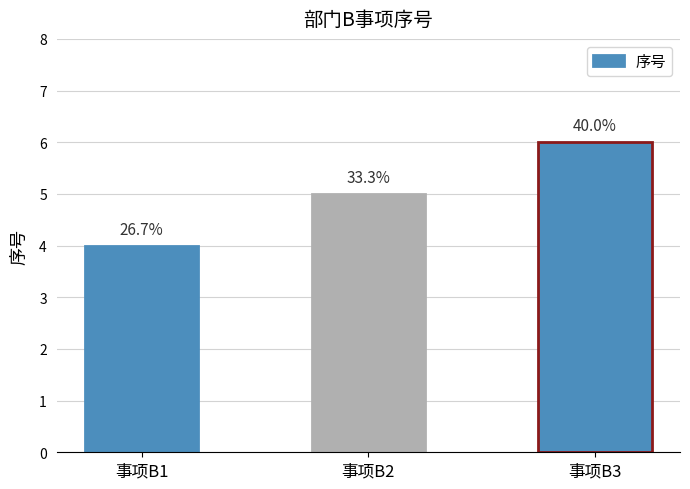

Reading left to right, list all the values displayed in this chart.

事项B1=4	事项B2=5	事项B3=6